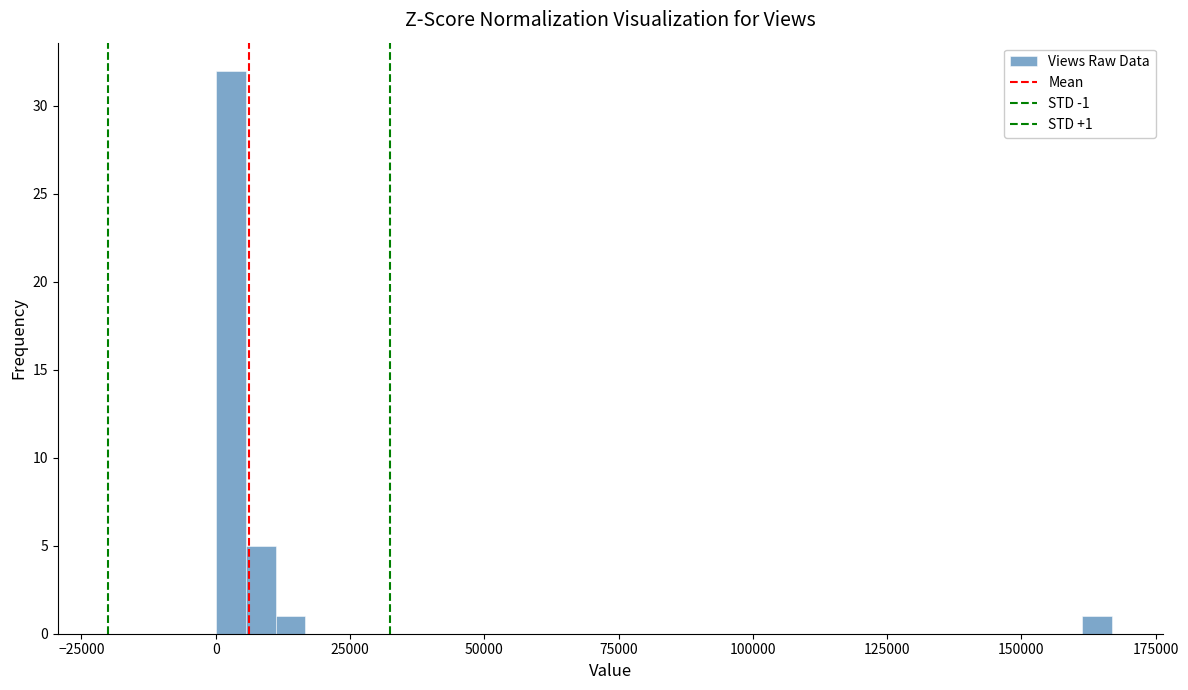

Read against the x-axis, roughly where is the centre of the tallest bar?

5000